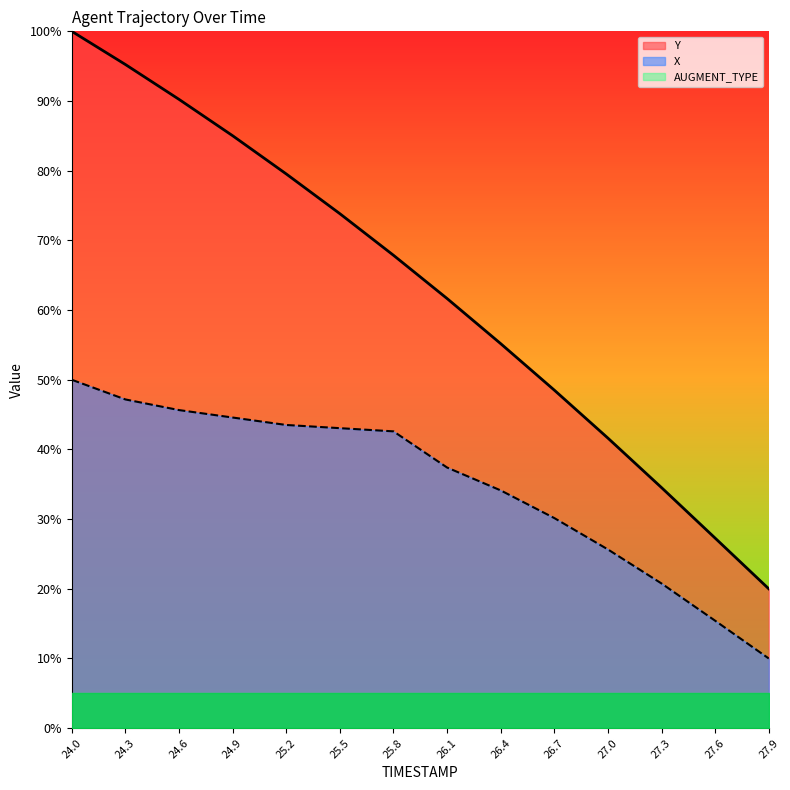

What is the value of the X point at the 2nd from the left?

47.2